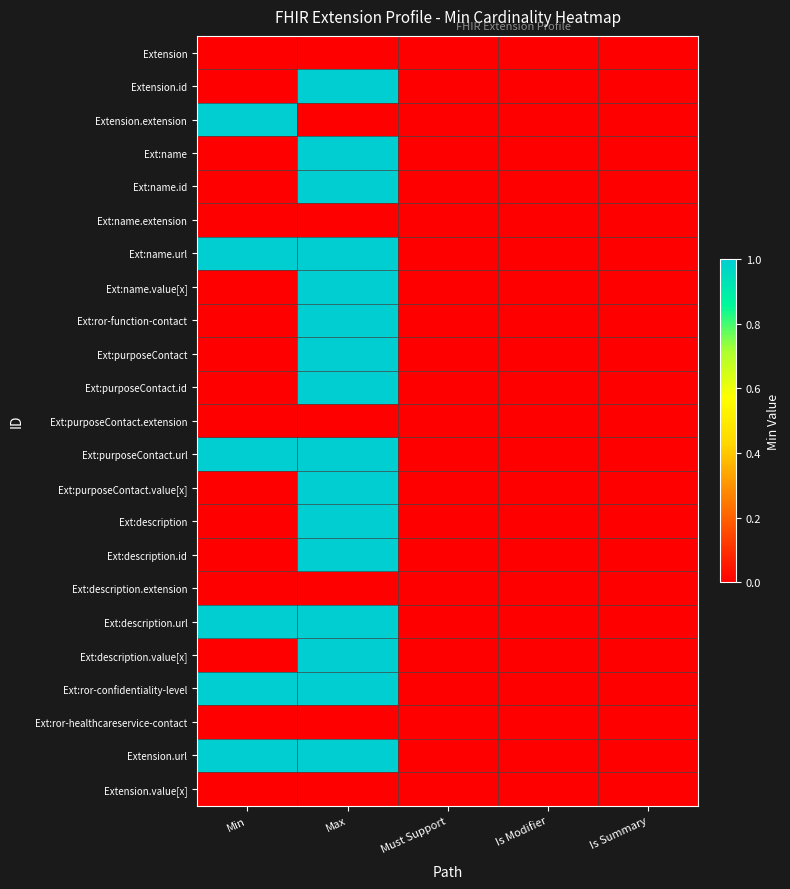

How many categories are shown in the chart?

5